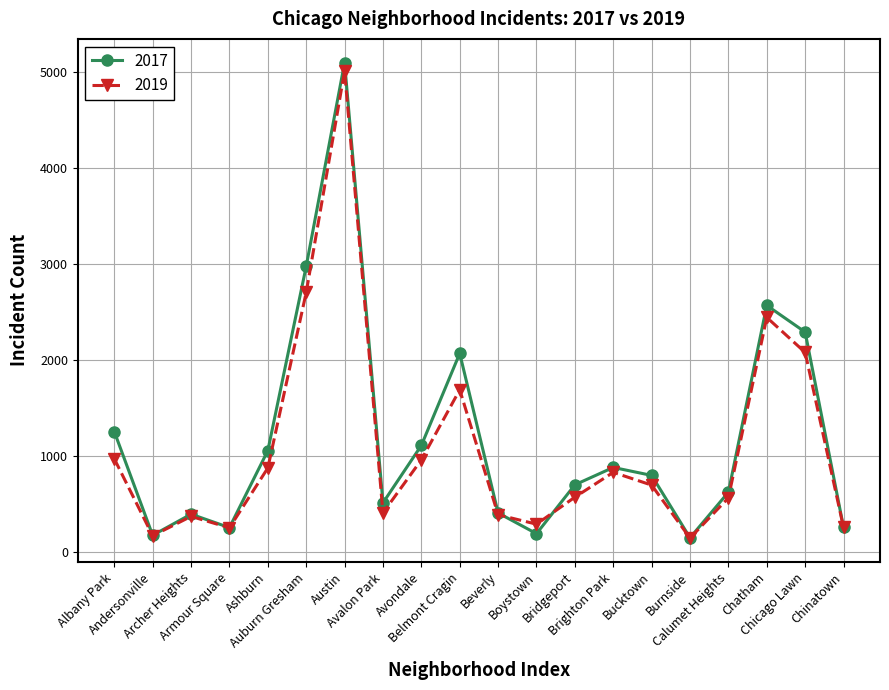

The value of 2017 at Beverly is 404. True or false?

True